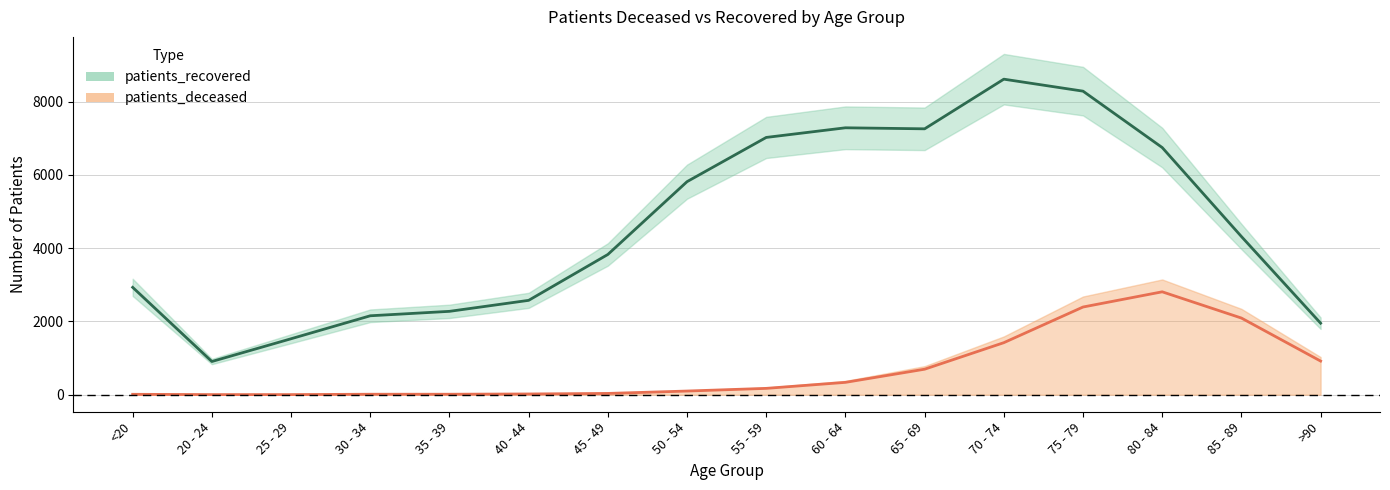

True or false: patients_recovered and patients_deceased intersect in this chart.

False